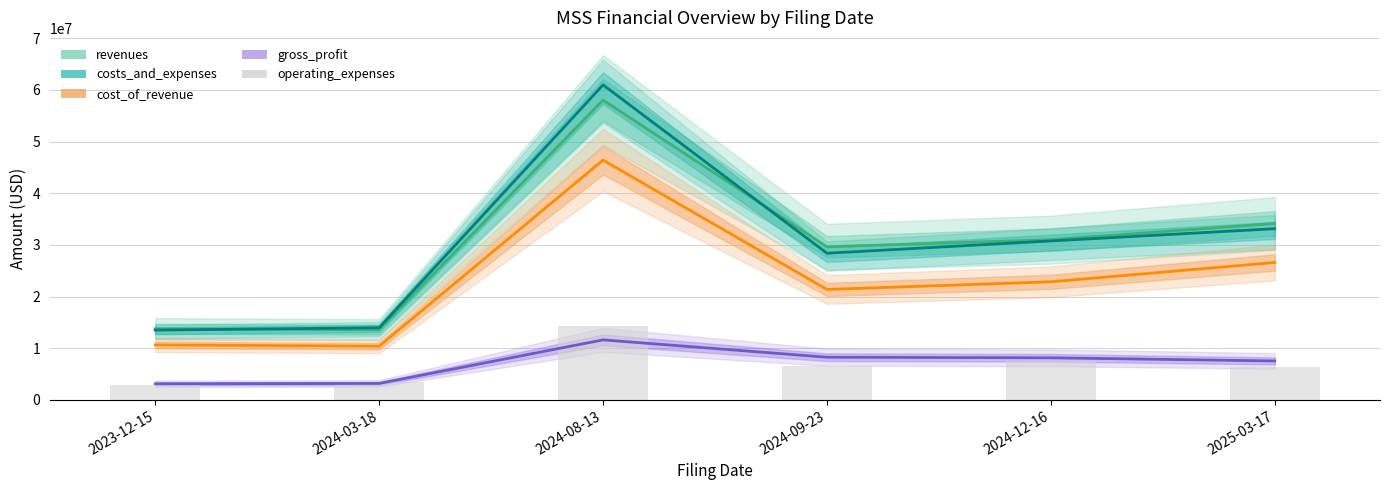

Is it true that cost_of_revenue equals 35104510 at 2024-12-16?

False